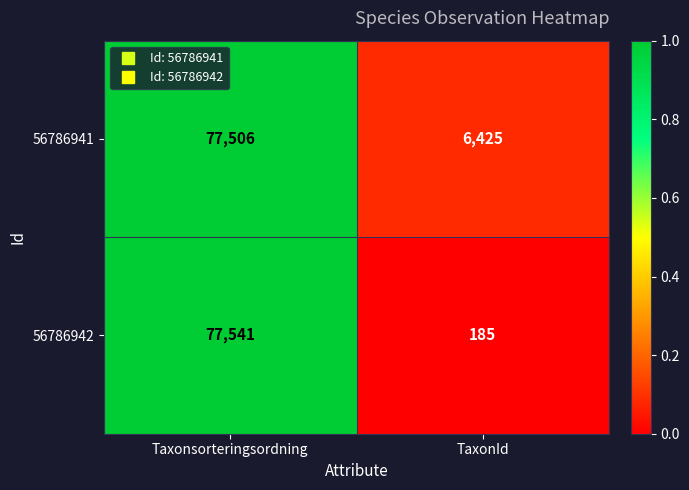

What is the average value of the 56786941 series?

41966